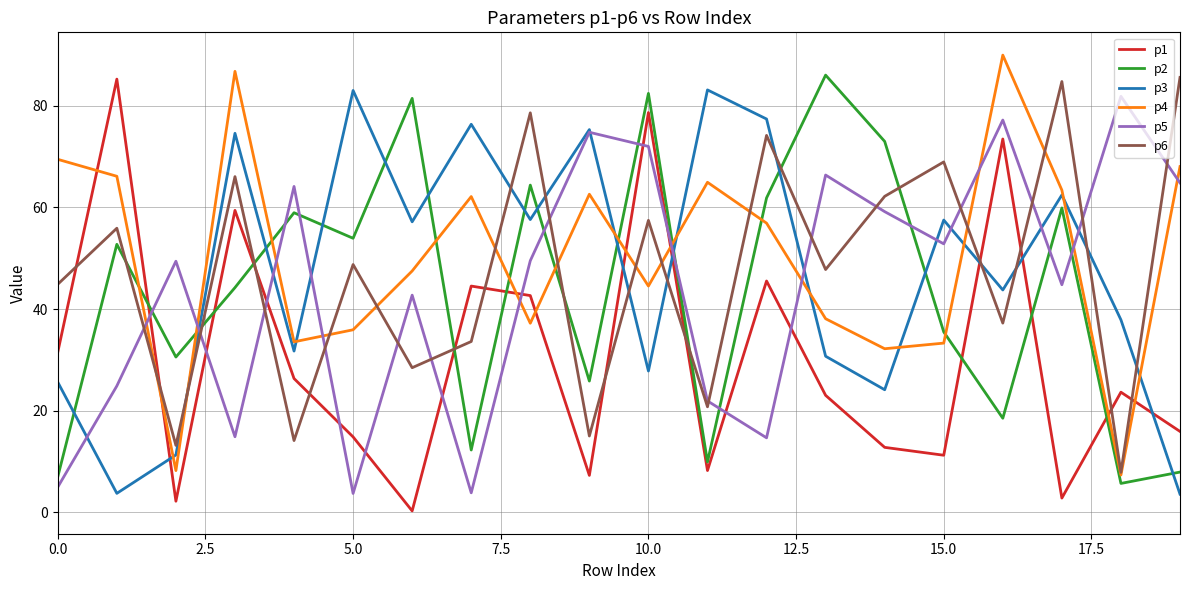

What is the highest value of the p5 series?

81.9